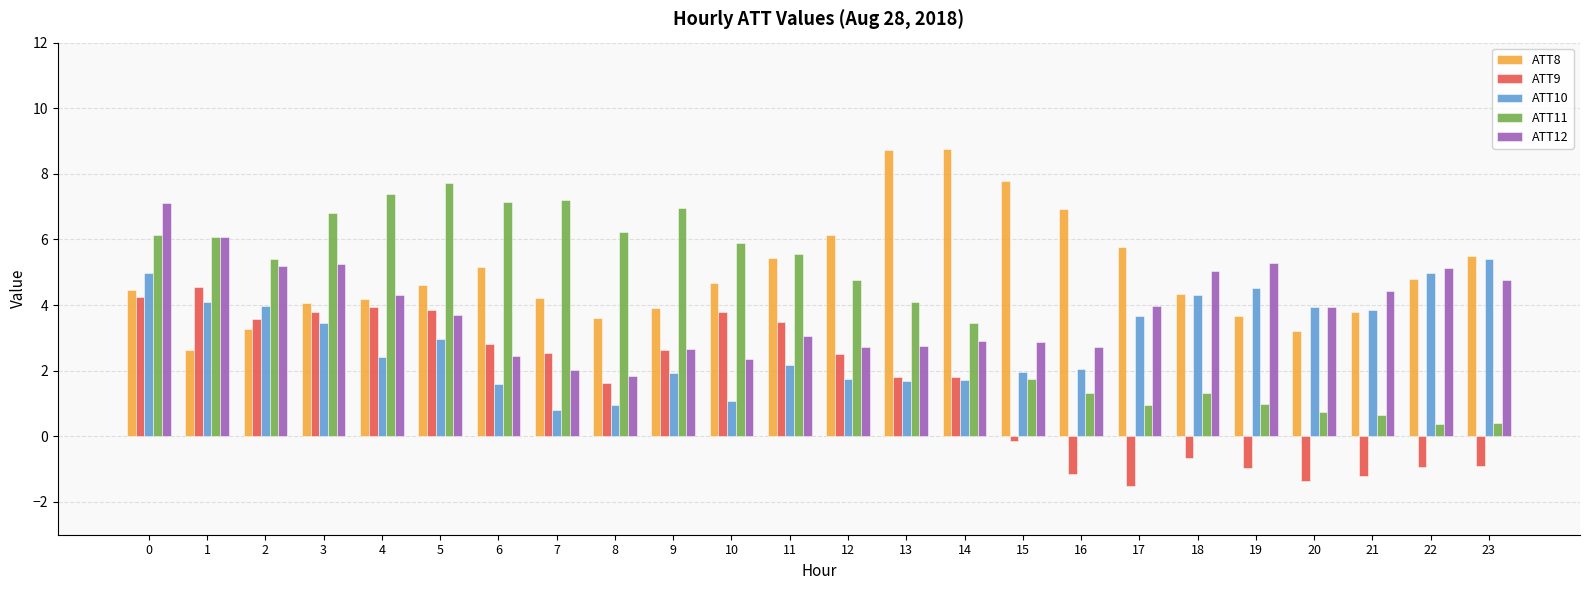

List the series in order of their peak value, highest first.

ATT8, ATT11, ATT12, ATT10, ATT9